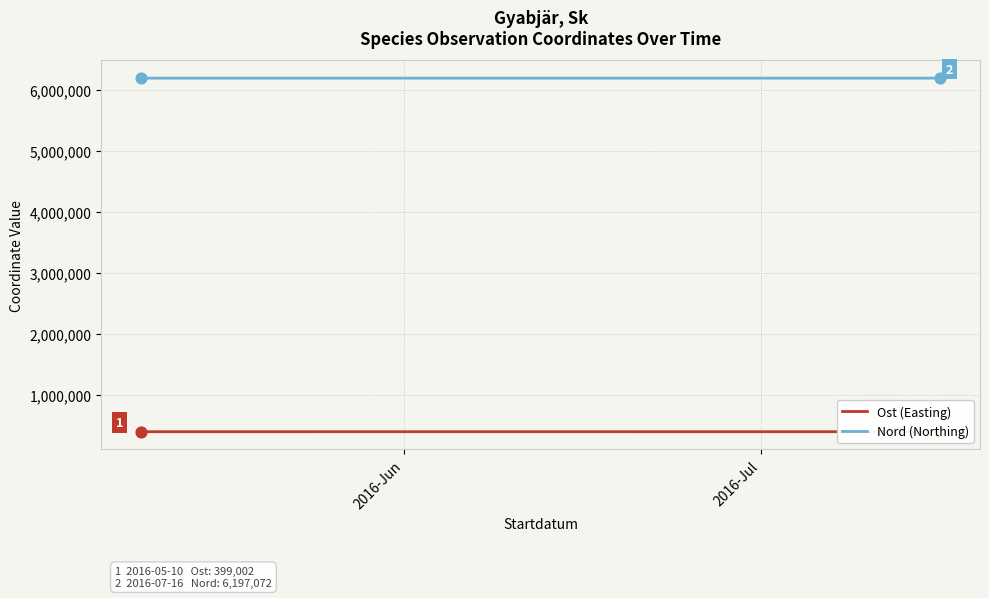

Which series reaches the minimum Y coordinate?

Ost (Easting)